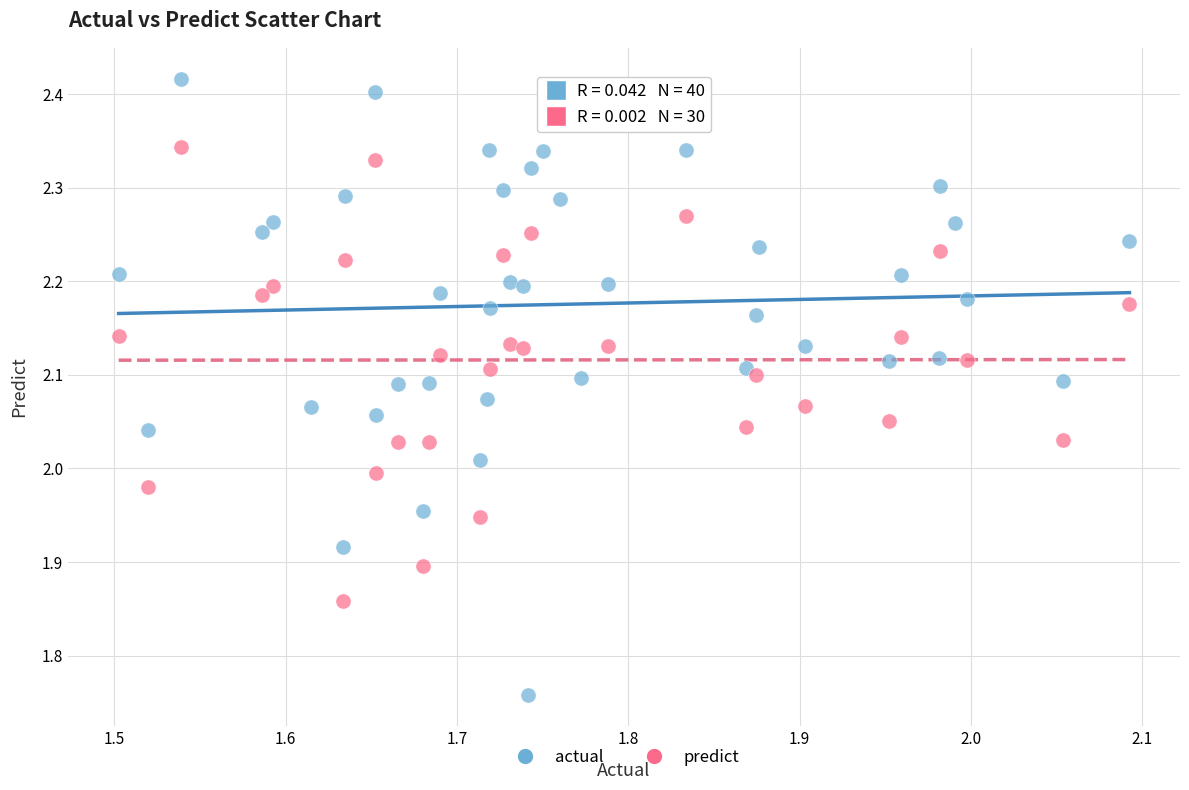

Which series reaches the minimum Y coordinate?

actual